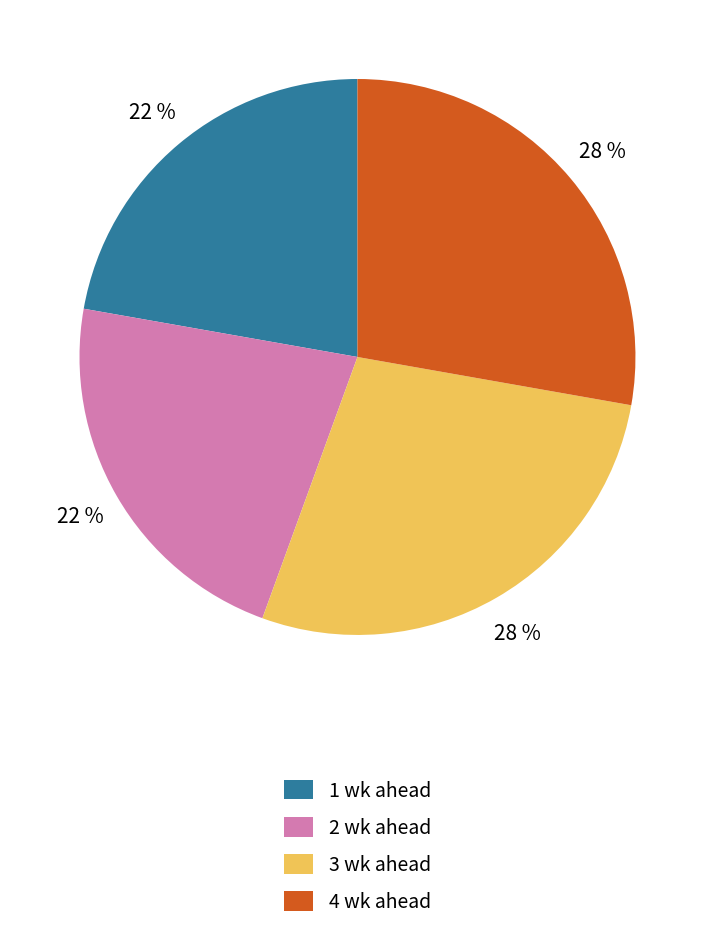

Count the number of slices in the pie.

4